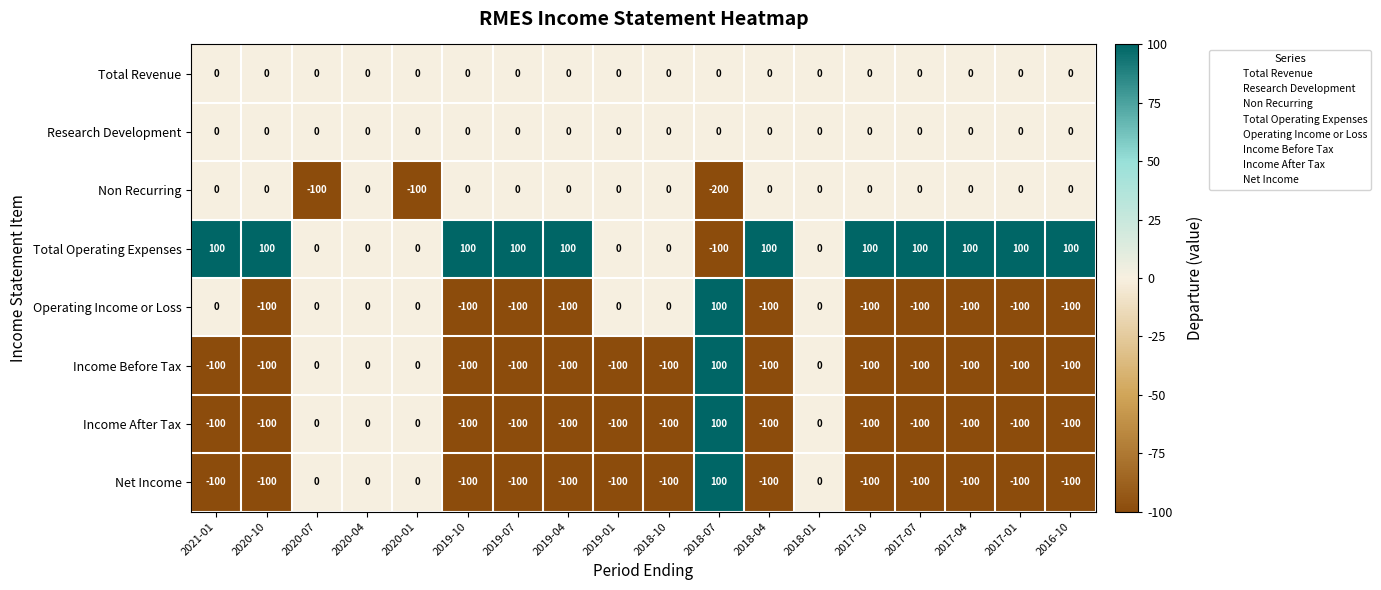

Which category has the lowest value across all series?

2018-07